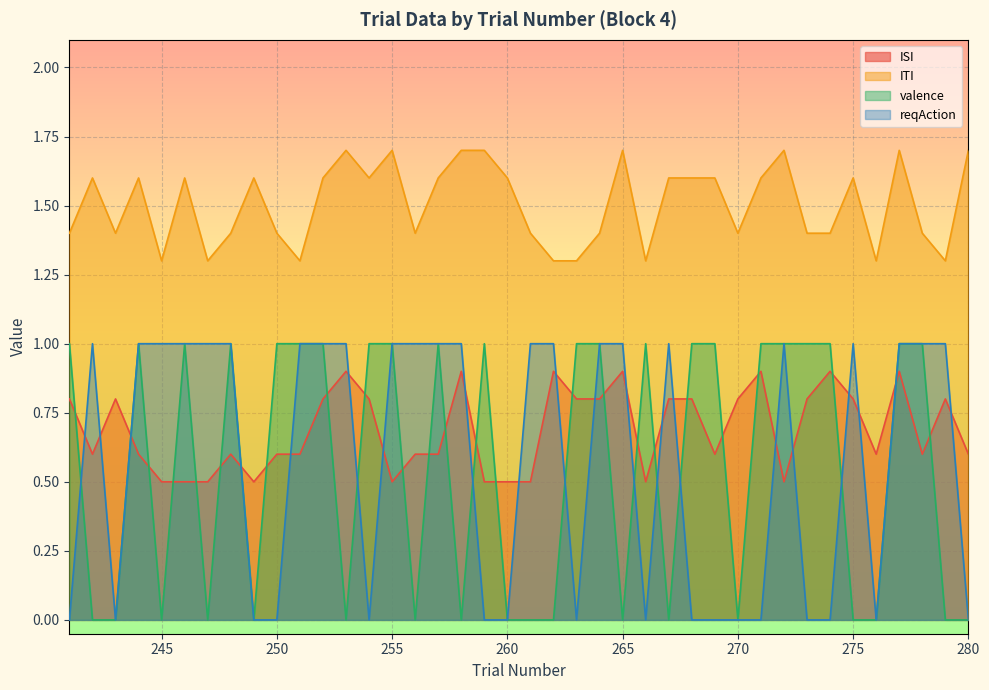

How many categories are shown in the chart?

40